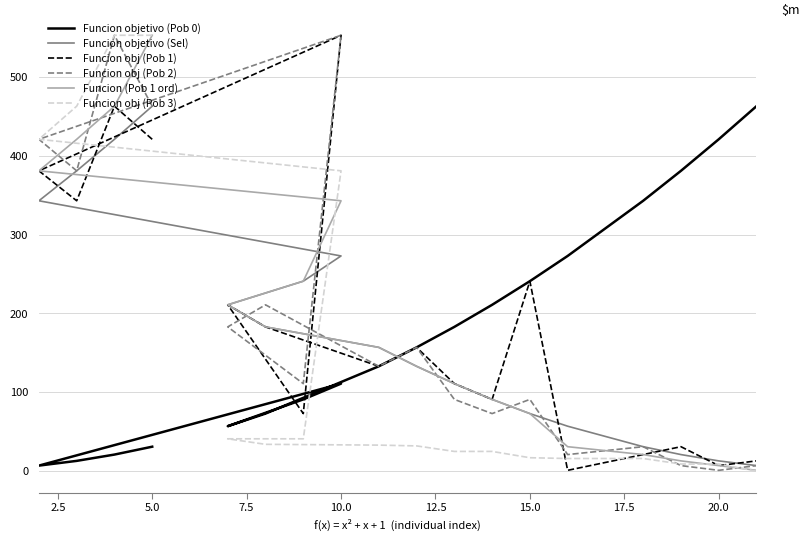

What is the difference between the maximum and minimum values in the Funcion (Pob 1 ord) series?

552